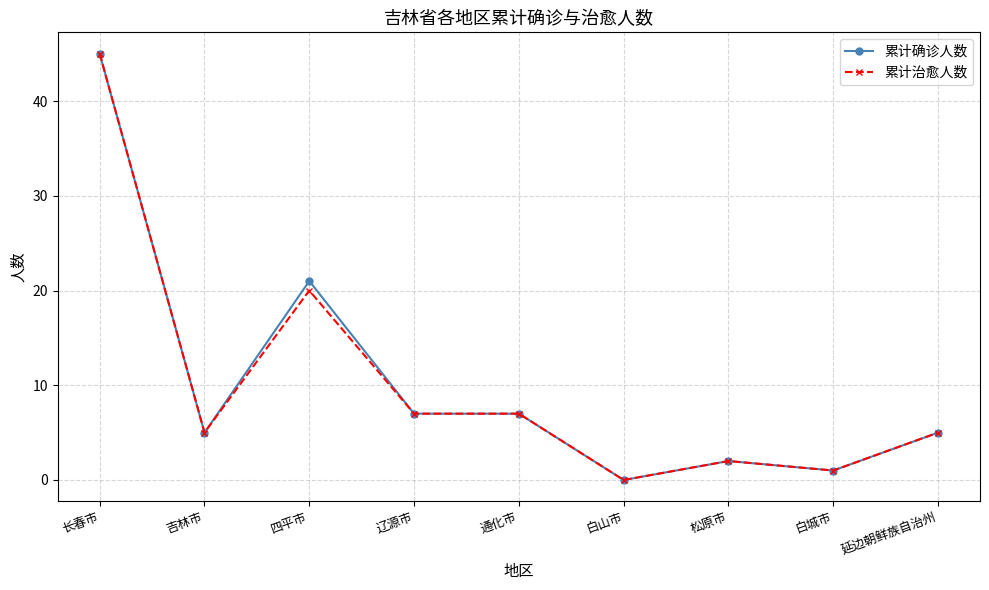

Where is 累计确诊人数 nearest to the value 22?

四平市